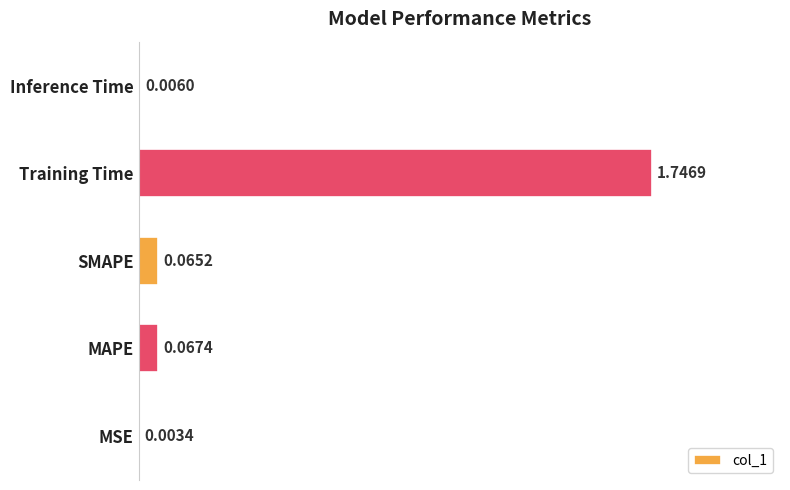

What is the sum of all values?

1.9